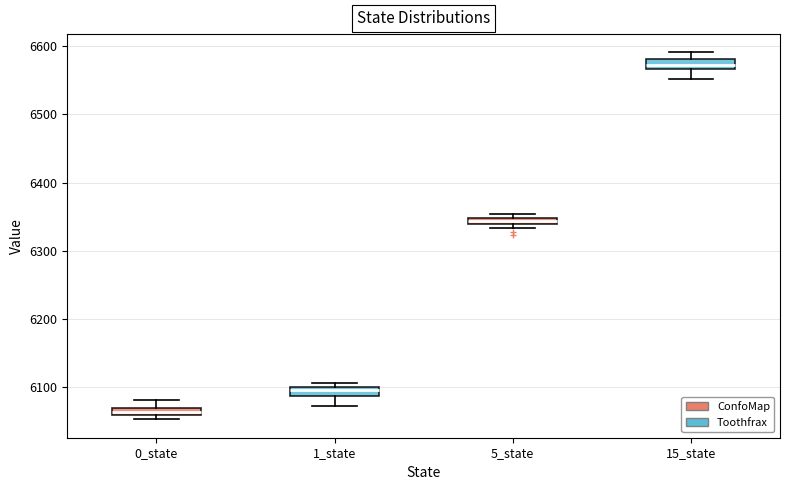

Where does the lower whisker of the box for 1_state end on the y-axis? The values are not printed on the chart, so give them approximately, as read against the axis.

6070